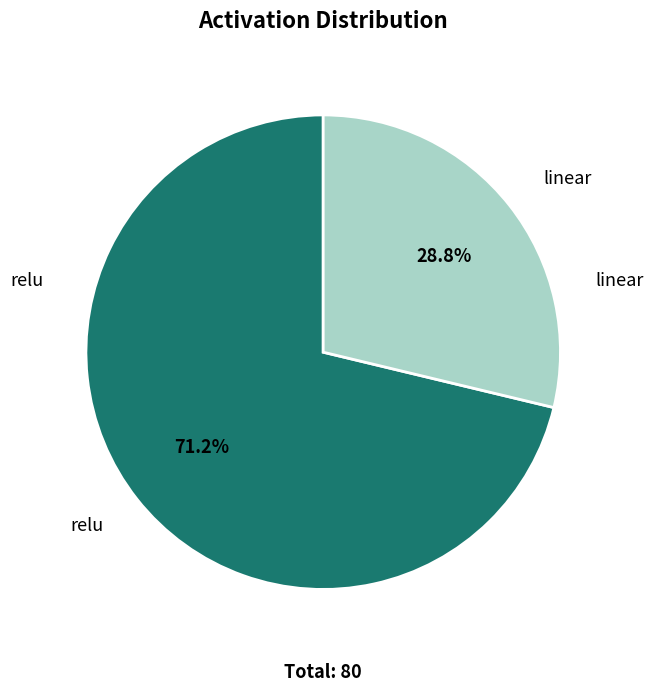

Is there any slice that represents more than half of the pie?

Yes